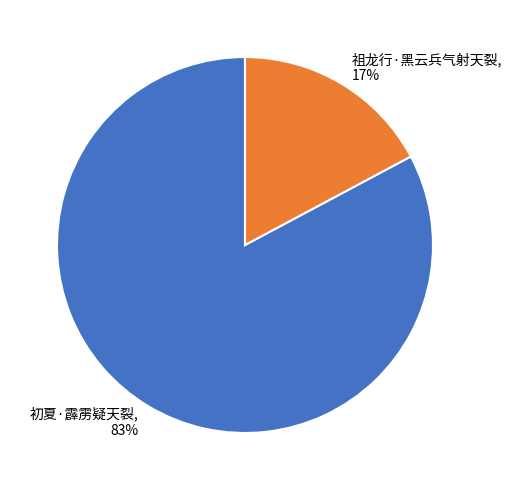

Is there any slice that represents more than half of the pie?

Yes